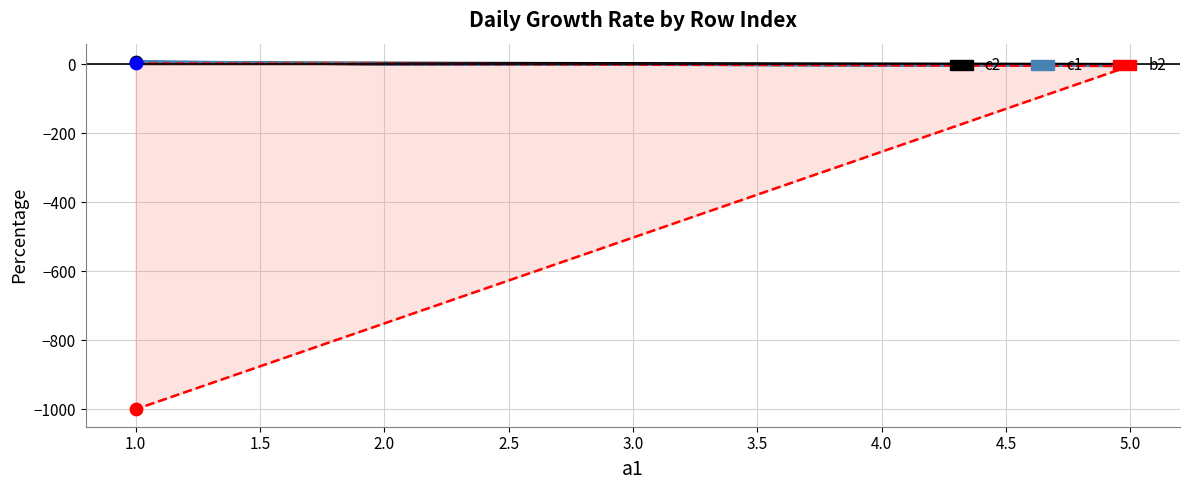

Which series contains the lowest Y value?

b2